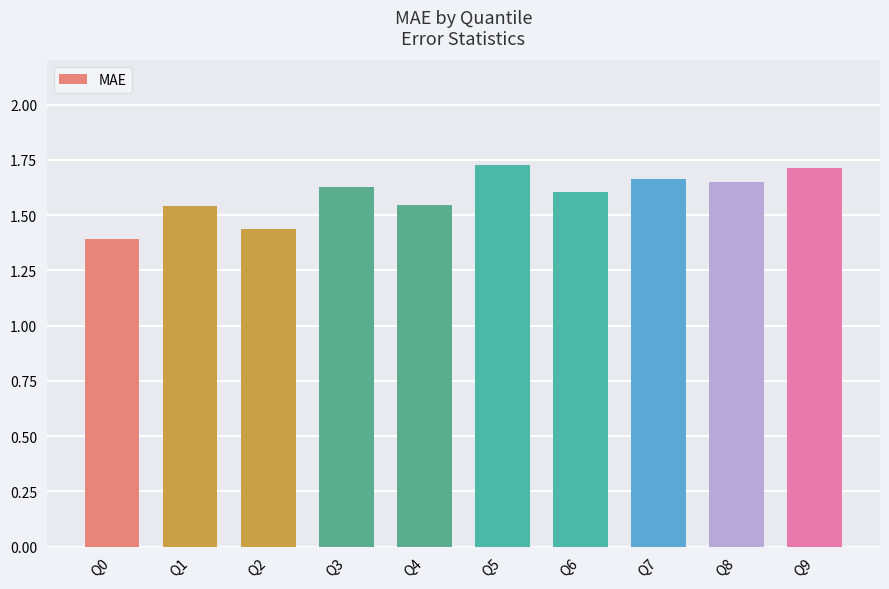

At which category does the chart reach its minimum across all series?

Q0